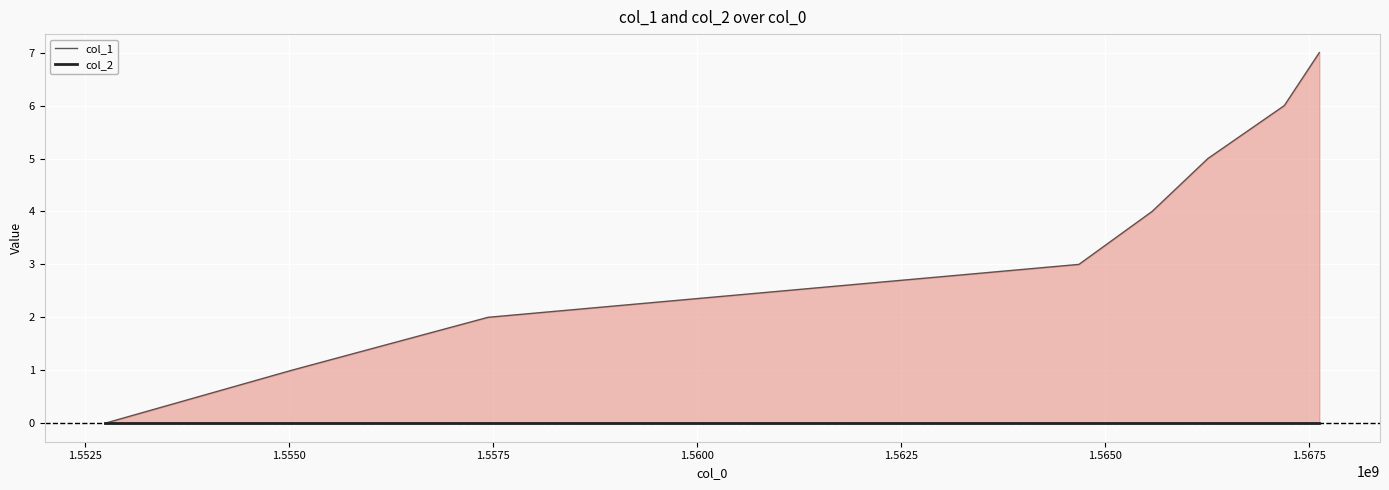

What is the spread (max minus min) of values at 1.5675?

7